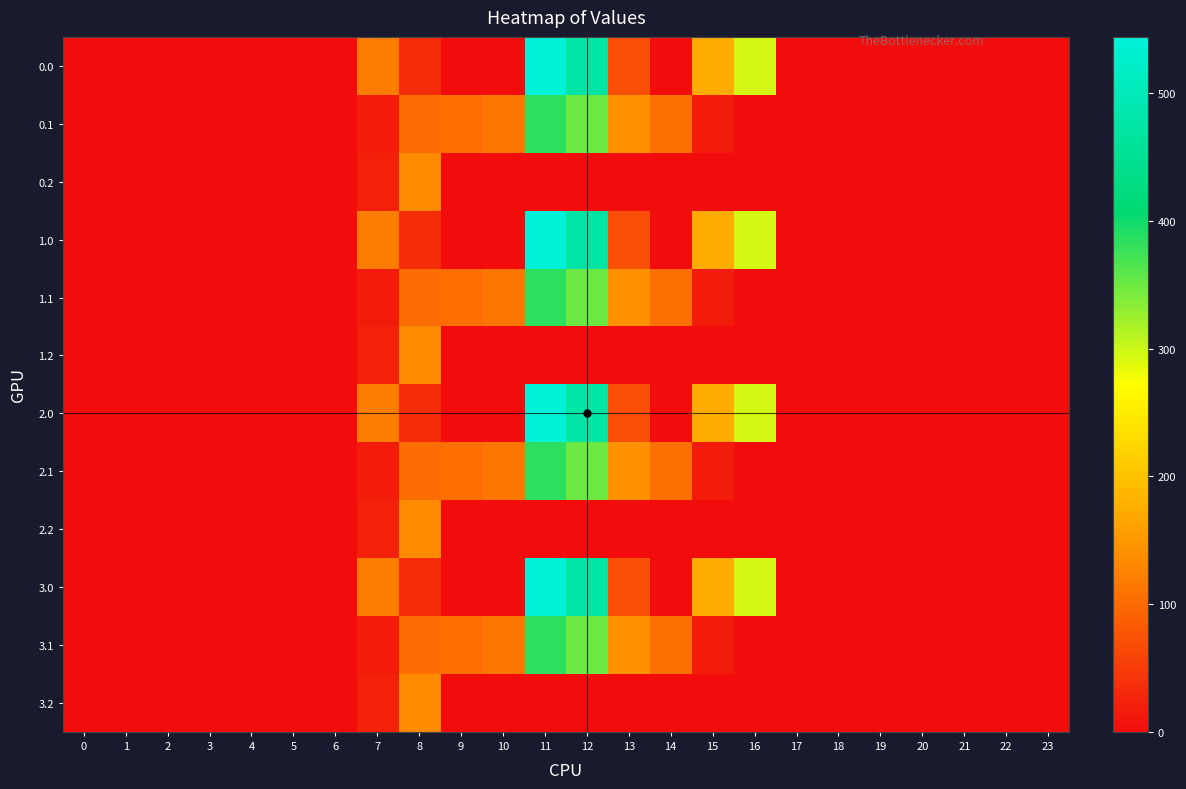

Rank the series at 17 from lowest to highest value.

0.0, 0.1, 0.2, 1.0, 1.1, 1.2, 2.0, 2.1, 2.2, 3.0, 3.1, 3.2